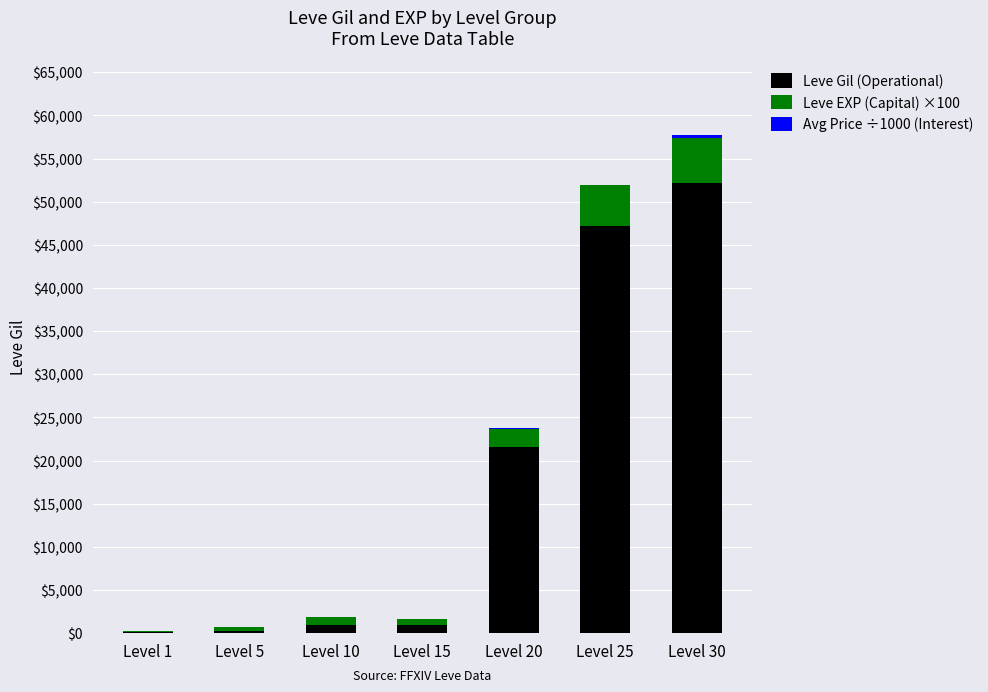

What is the sum of all Leve Gil (Operational) values?

123380.0